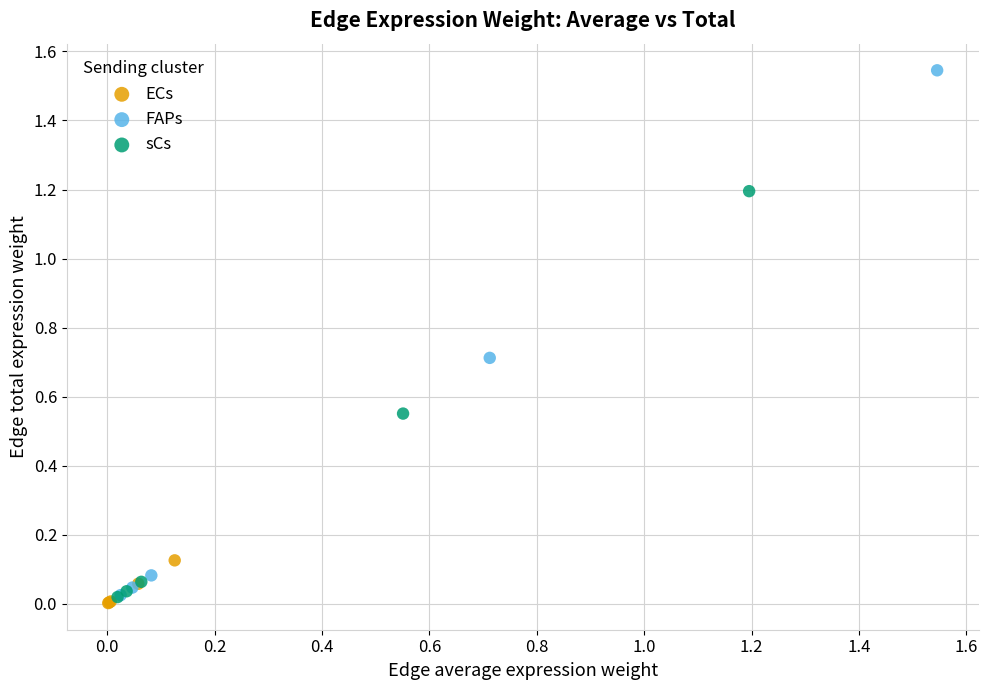

Which series has the widest spread of Y values?

FAPs